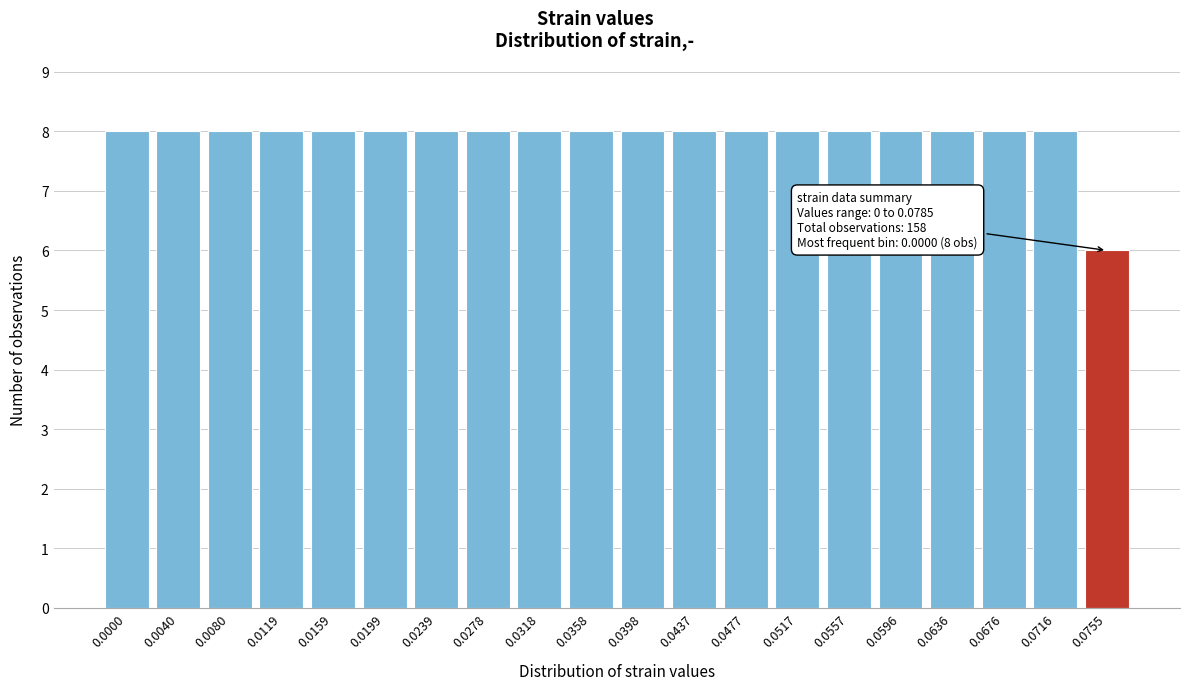

Reading left to right, transcribe all the data shown in this chart.

0.0000=8	0.0040=8	0.0080=8	0.0119=8	0.0159=8	0.0199=8	0.0239=8	0.0278=8	0.0318=8	0.0358=8	0.0398=8	0.0437=8	0.0477=8	0.0517=8	0.0557=8	0.0596=8	0.0636=8	0.0676=8	0.0716=8	0.0755=6